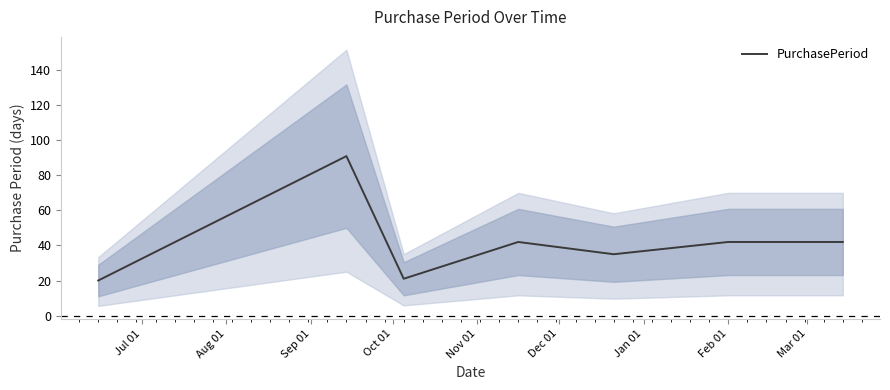

What is the maximum value for PurchasePeriod?

91